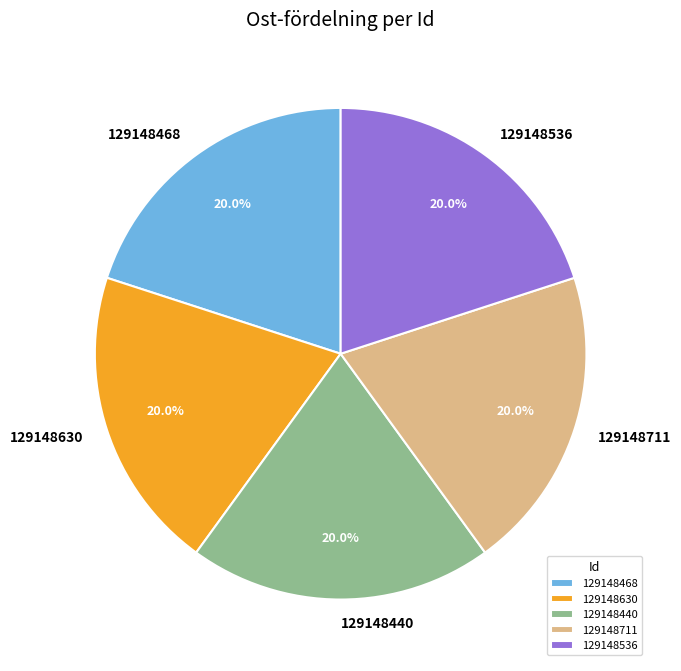

What percentage do 129148468 and 129148630 together represent?

40.0%